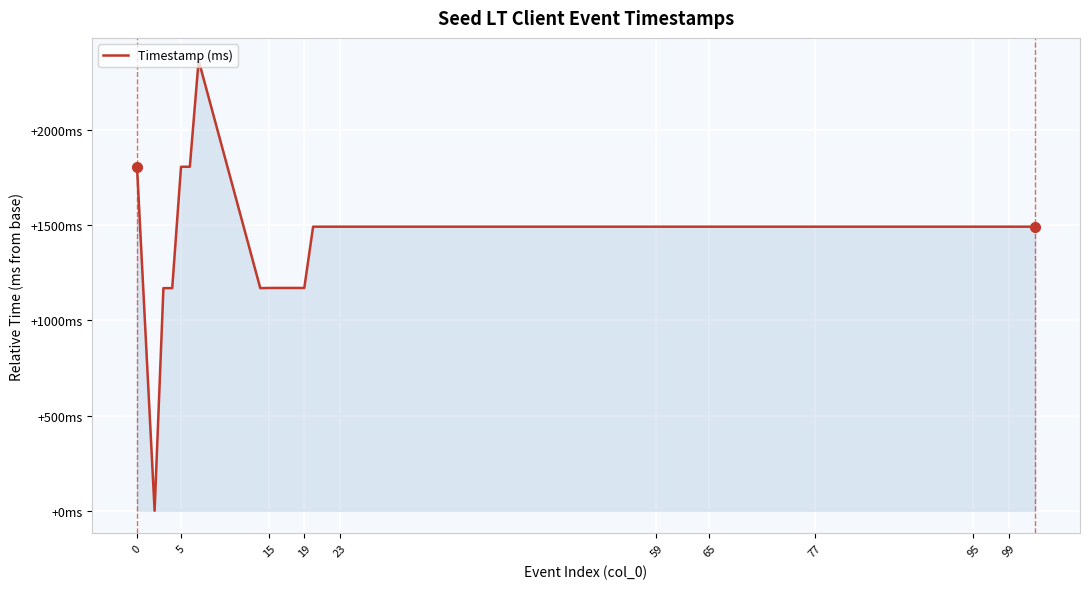

Does the chart display data point markers on the line(s)?

No